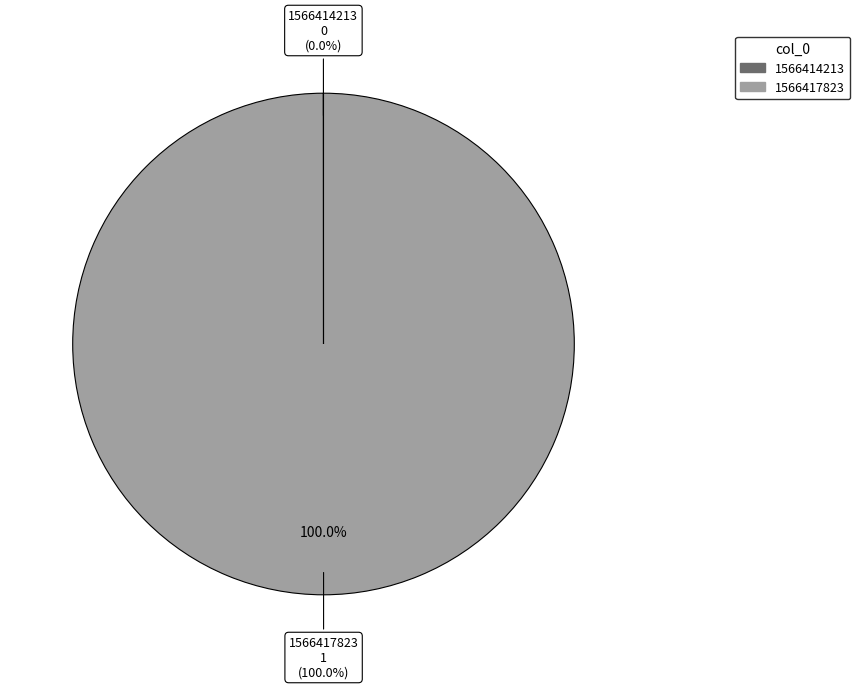

To the nearest percent, what is the difference between the largest and smallest slice percentages?

100%